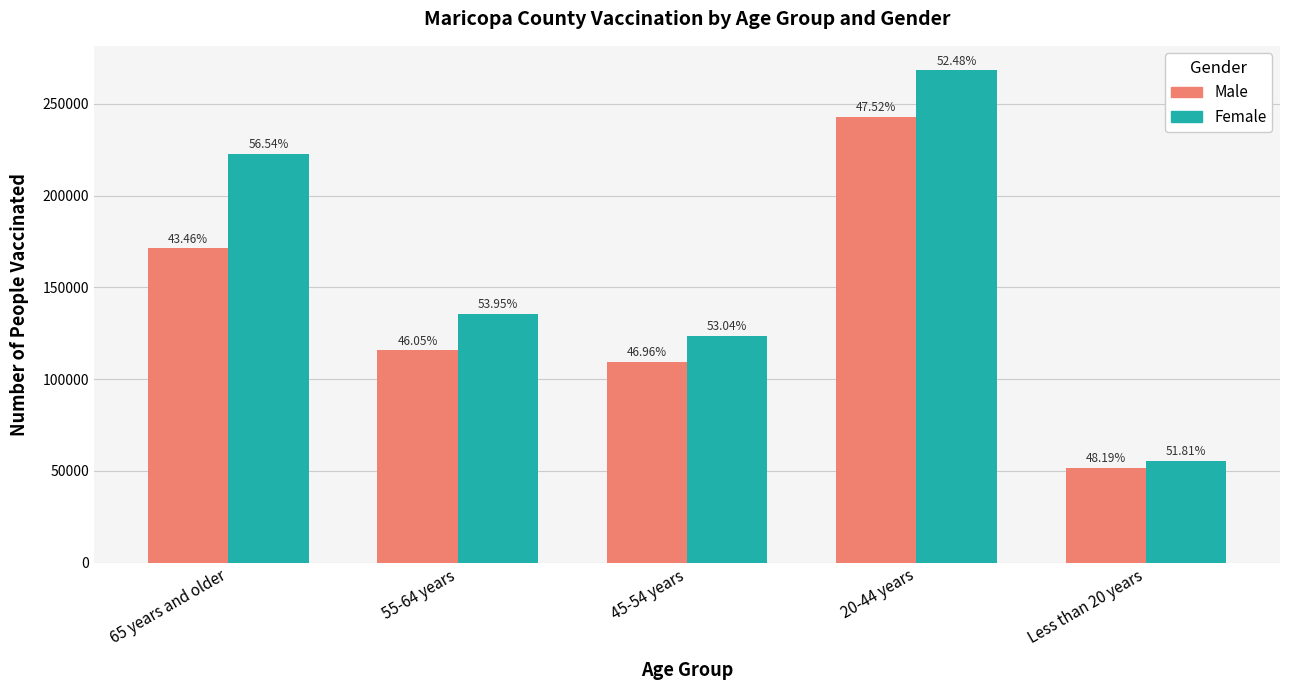

What are all the series names shown in the legend?

Male, Female